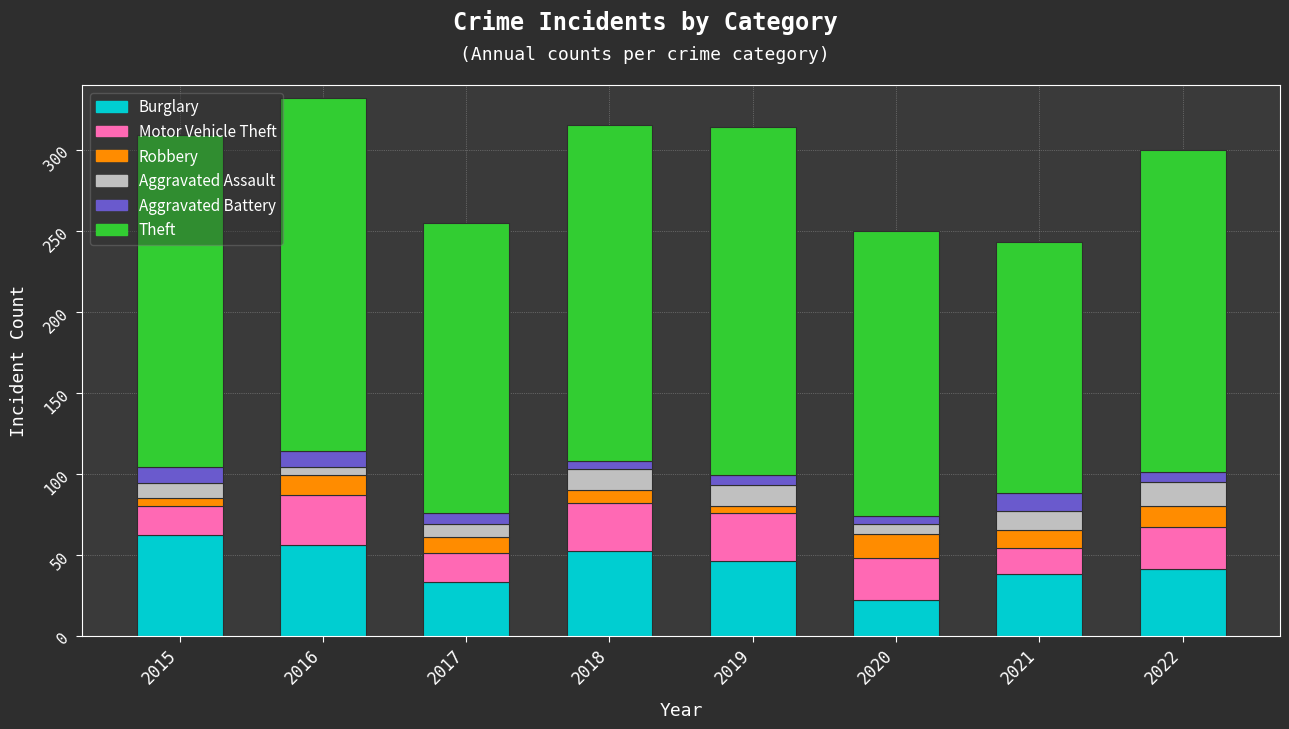

What are all the series names shown in the legend?

Burglary, Motor Vehicle Theft, Robbery, Aggravated Assault, Aggravated Battery, Theft